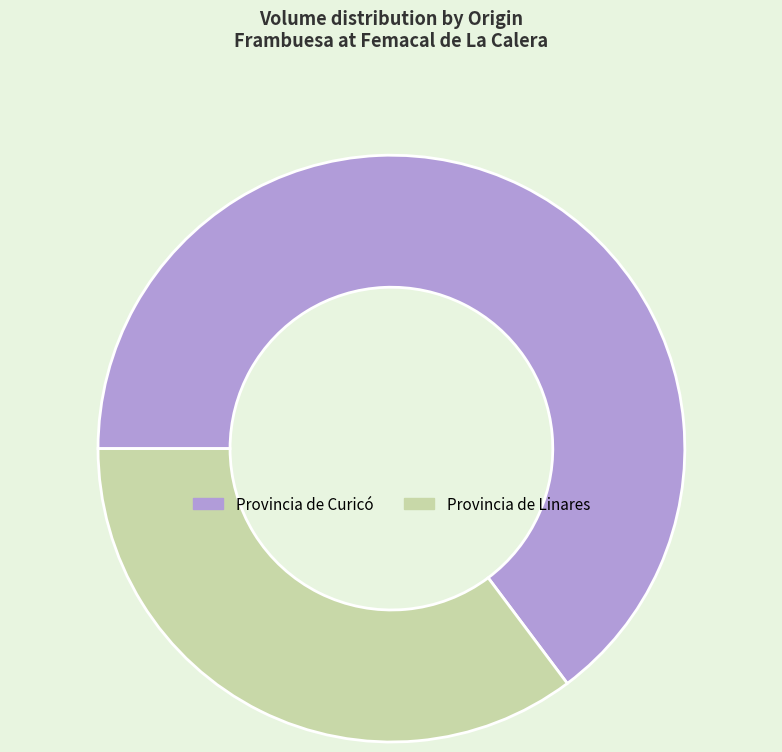

Which category has the smallest portion of the pie?

Provincia de Linares